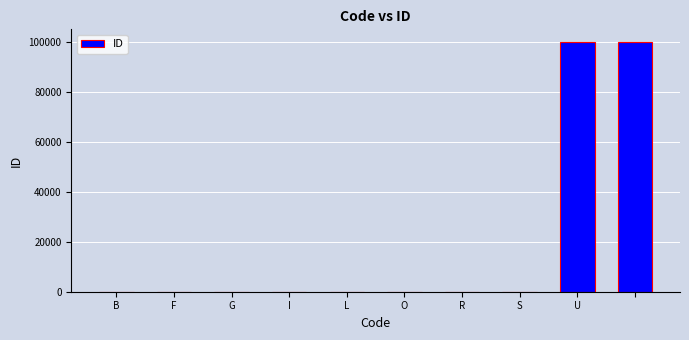

Are the bars horizontal?

No